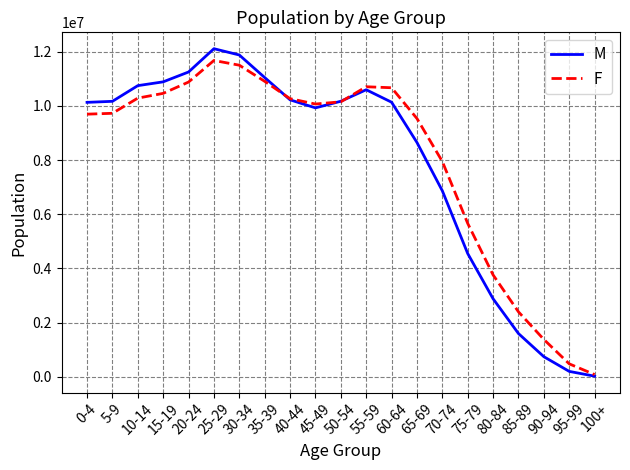

Which series has the largest range (max minus min)?

M